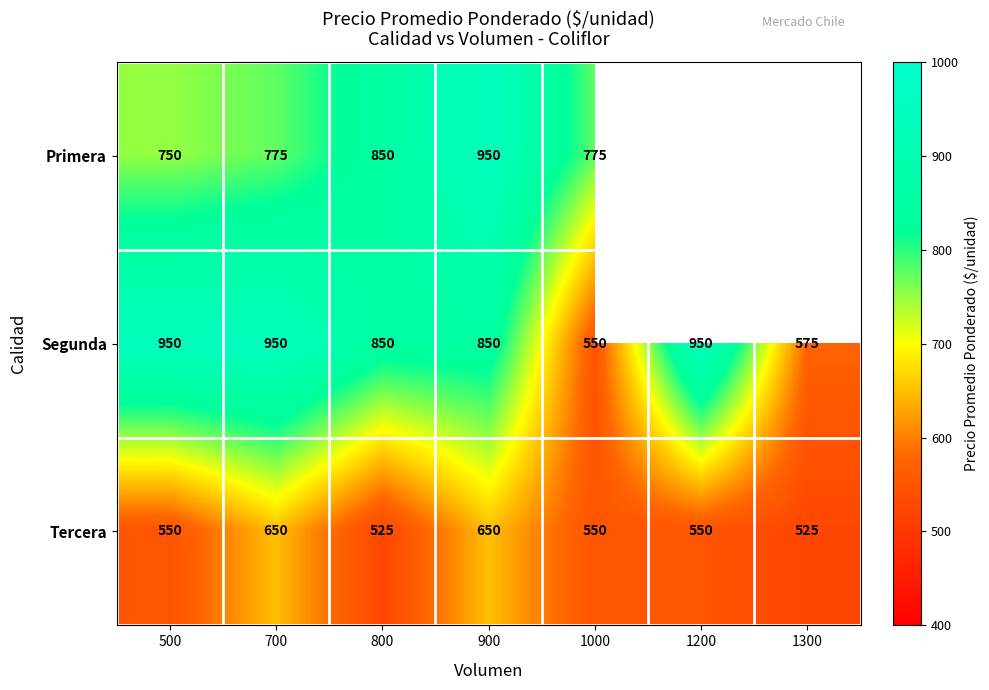

Is it true that Tercera equals 550 at 1200?

True